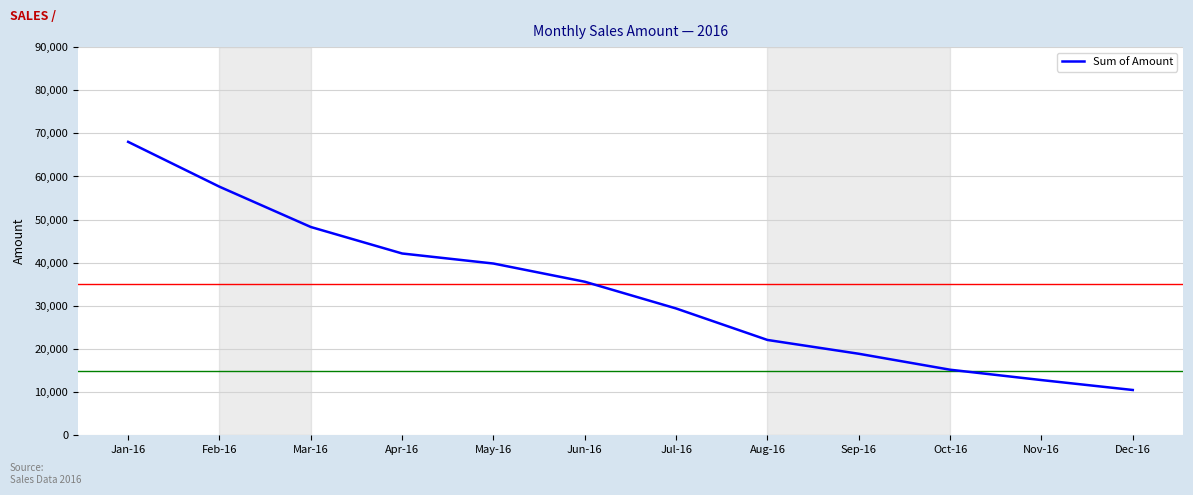

Where is the data nearest to the value 39266?

May-16